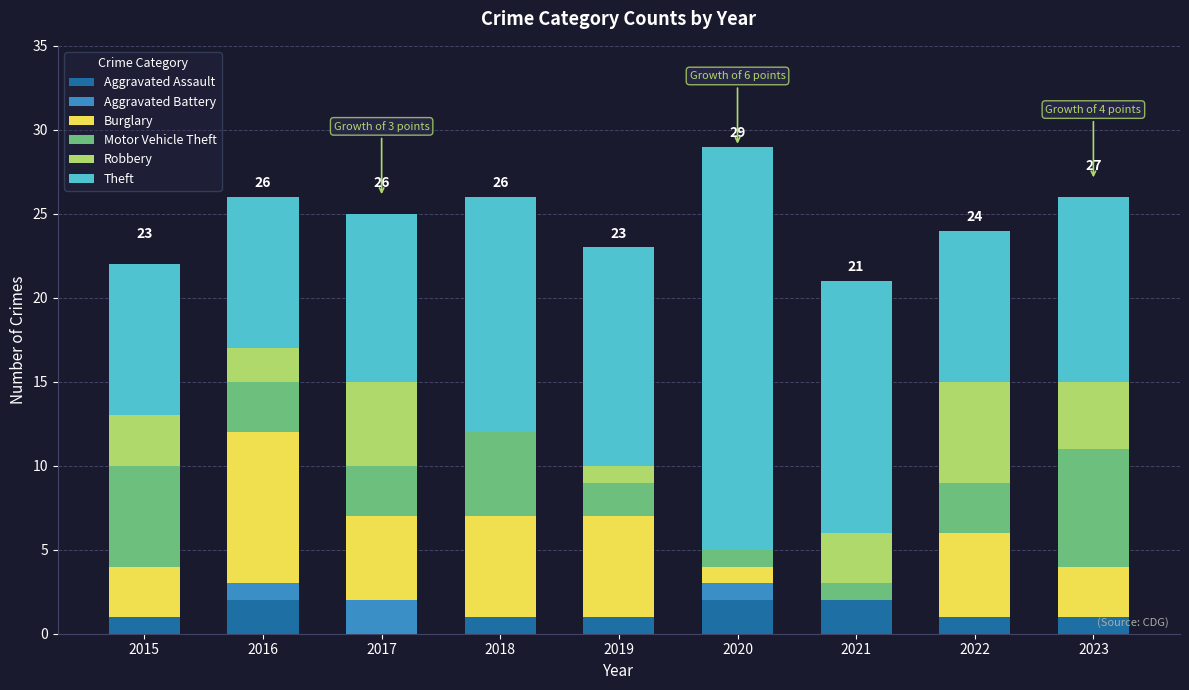

Are the bars horizontal?

No